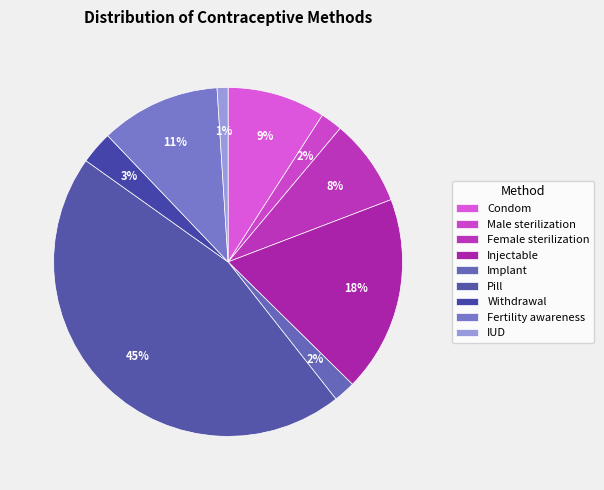

Which slice is the smallest?

IUD